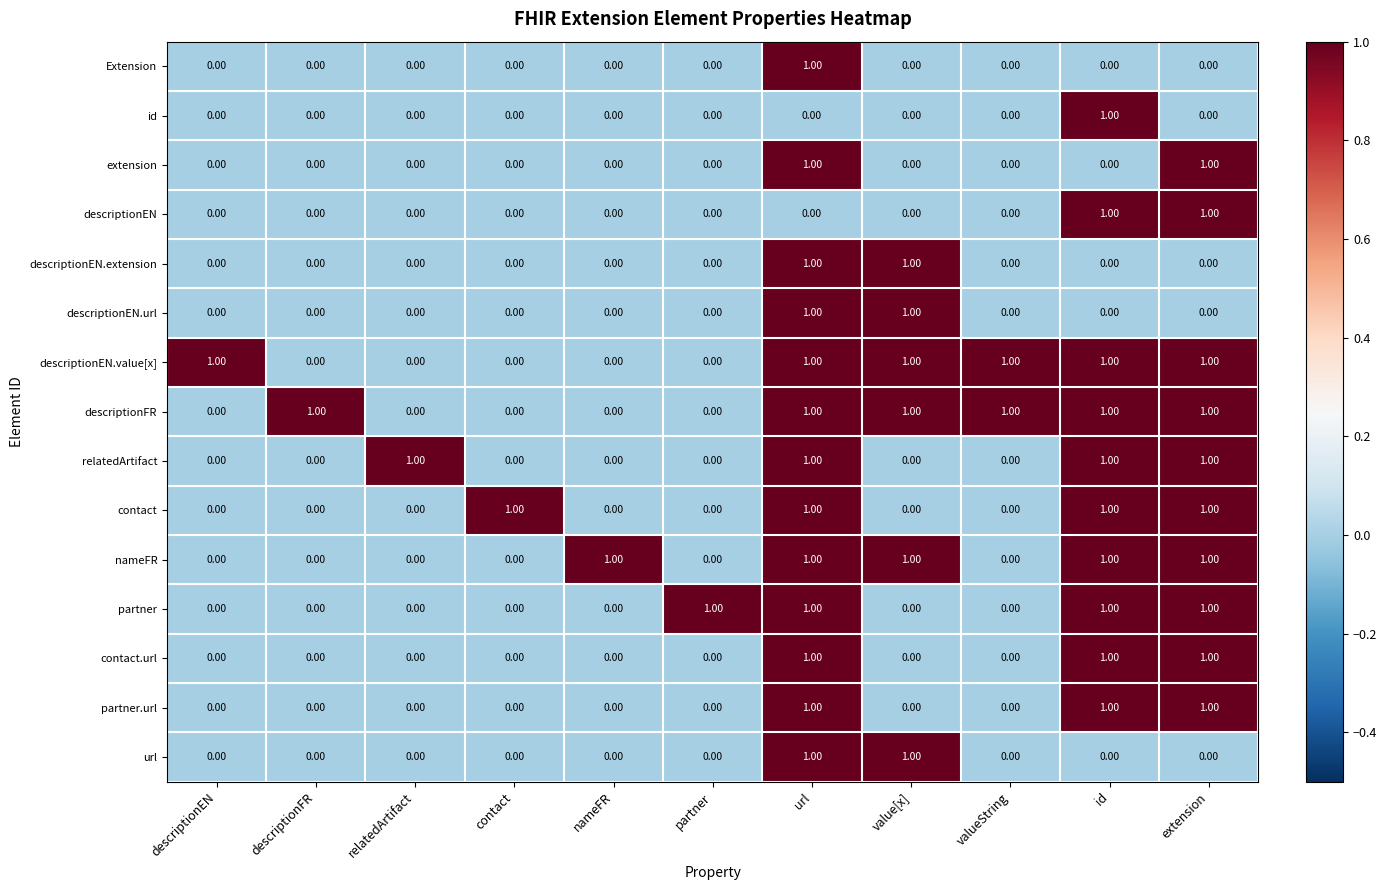

At how many categories does at least one series exceed 0?

11